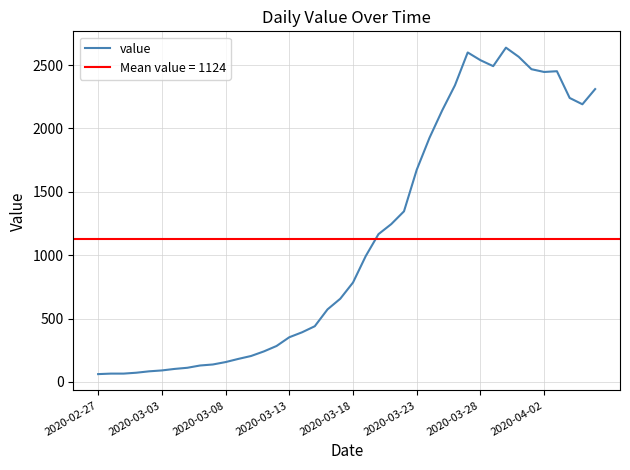

Is it true that the value at 9 is 137?

True